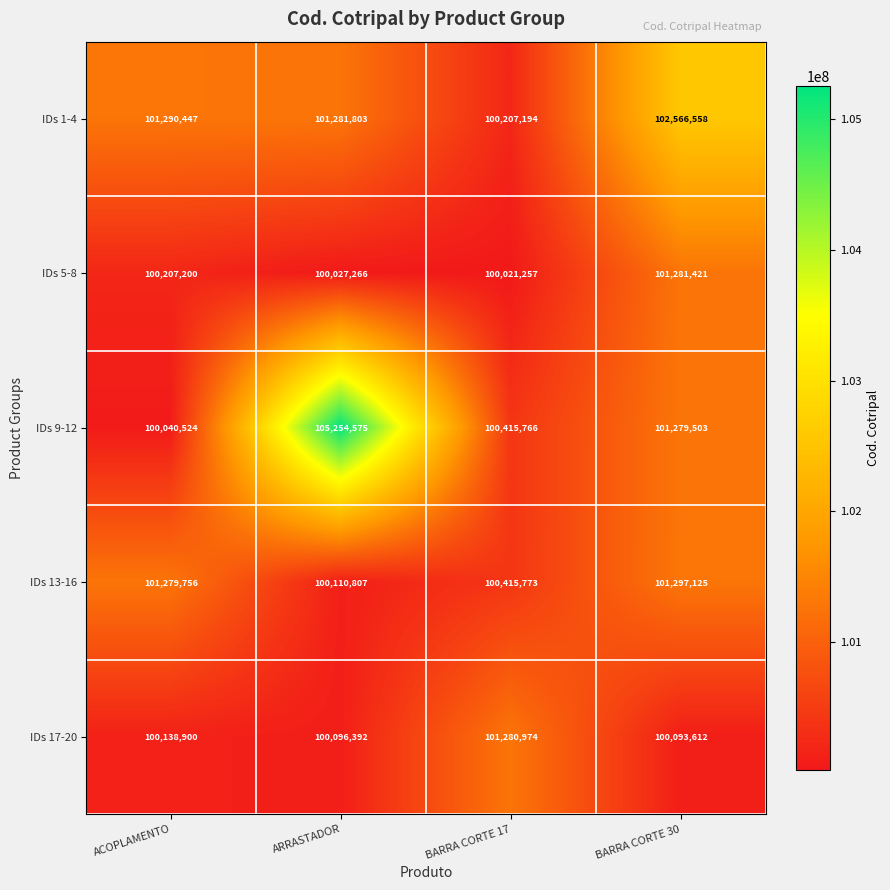

Reading left to right, what are all the values shown in this chart?

IDs 1-4: 101290447	101281803	100207194	102566558
IDs 5-8: 100207200	100027266	100021257	101281421
IDs 9-12: 100040524	105254575	100415766	101279503
IDs 13-16: 101279756	100110807	100415773	101297125
IDs 17-20: 100138900	100096392	101280974	100093612